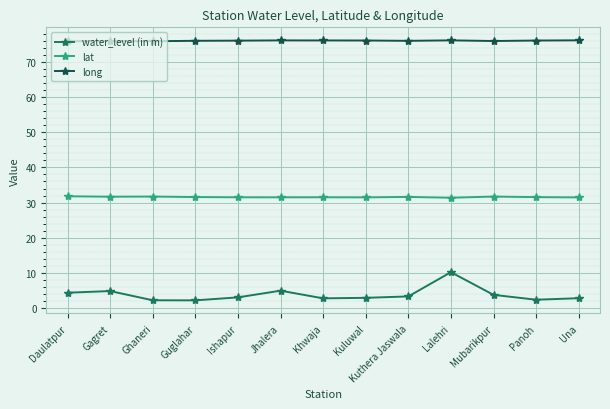

Rank the series by their maximum value, from lowest to highest.

water_level (in m), lat, long